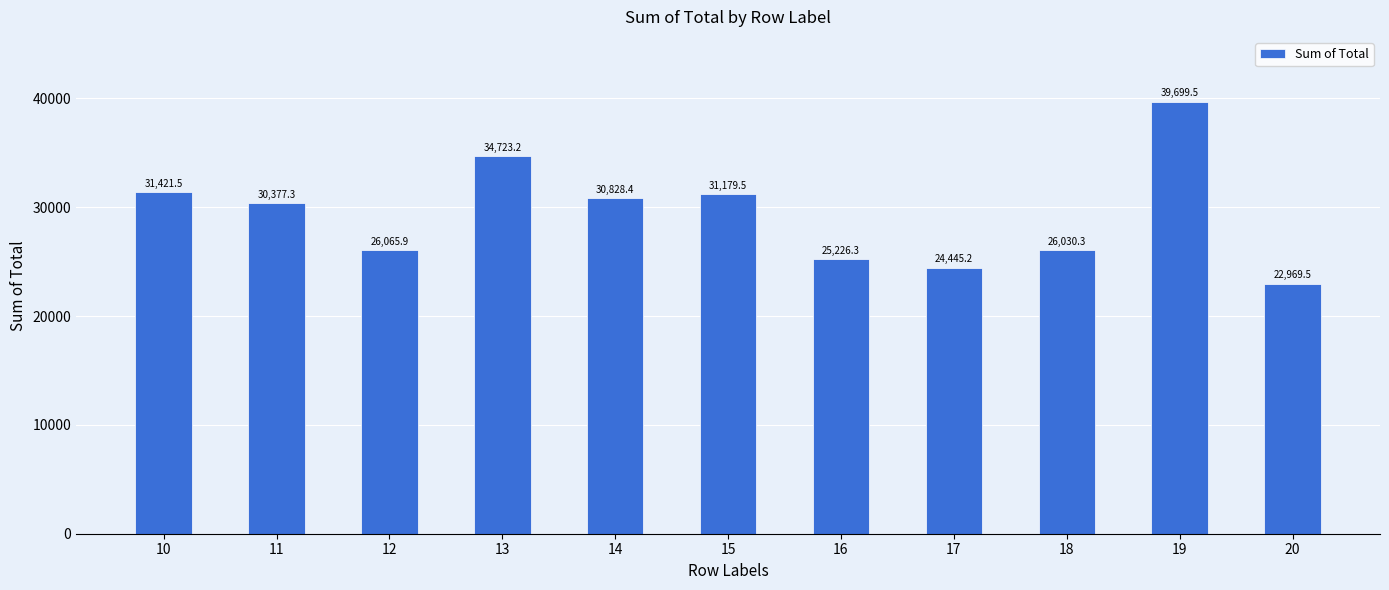

The value at 20 is 33272.1. True or false?

False